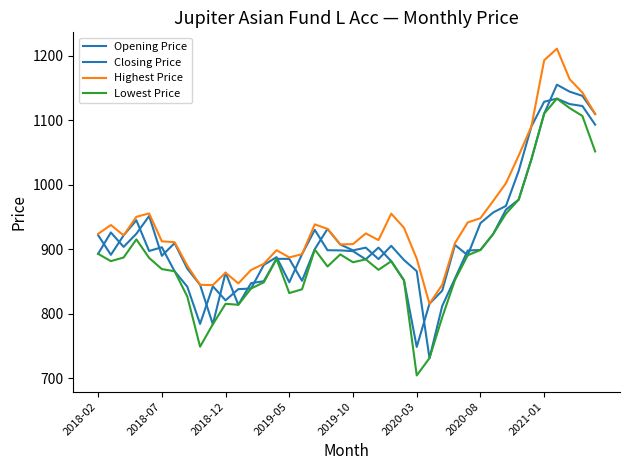

How many lines are shown in the chart?

4